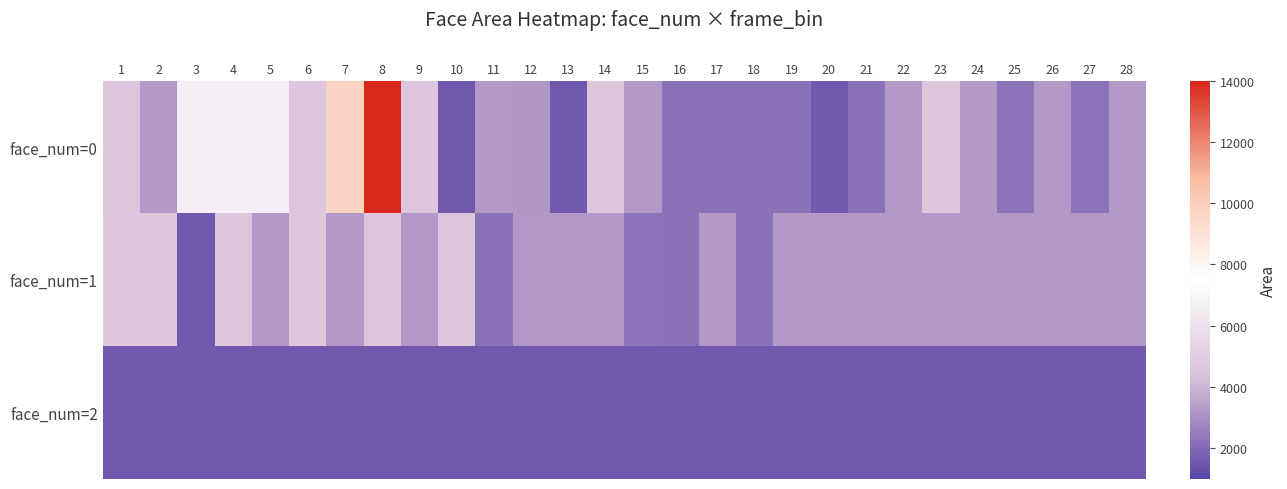

Rank the series by their average value, from lowest to highest.

face_num=2, face_num=1, face_num=0